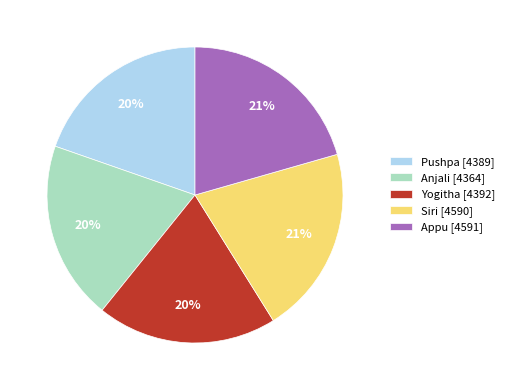

Is it true that Appu is 35% of the pie?

False